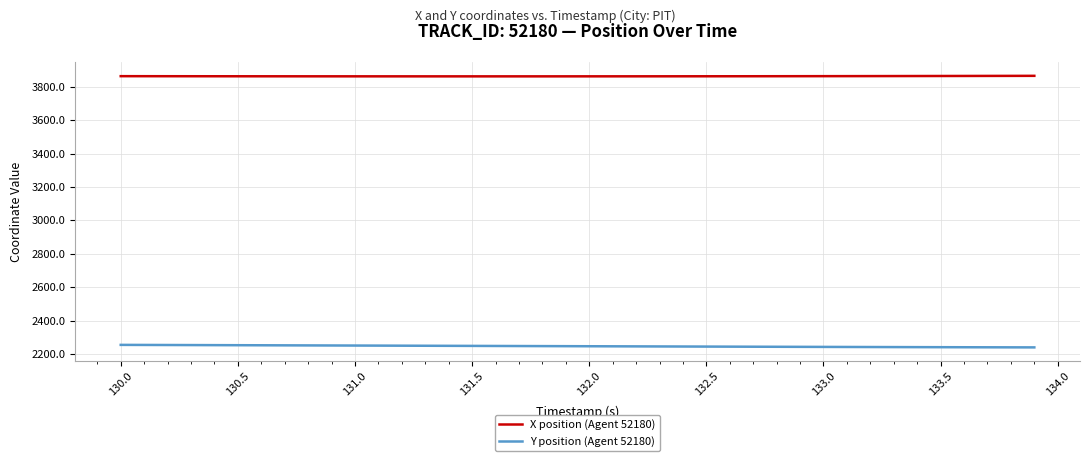

True or false: Y position (Agent 52180) and X position (Agent 52180) intersect in this chart.

False